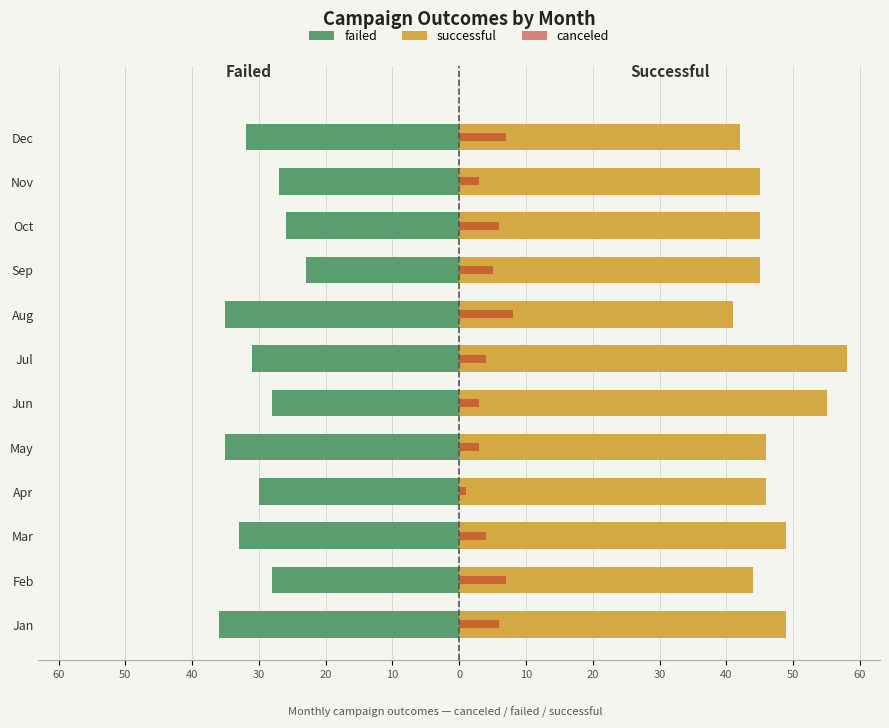

What is the minimum value for canceled?

1